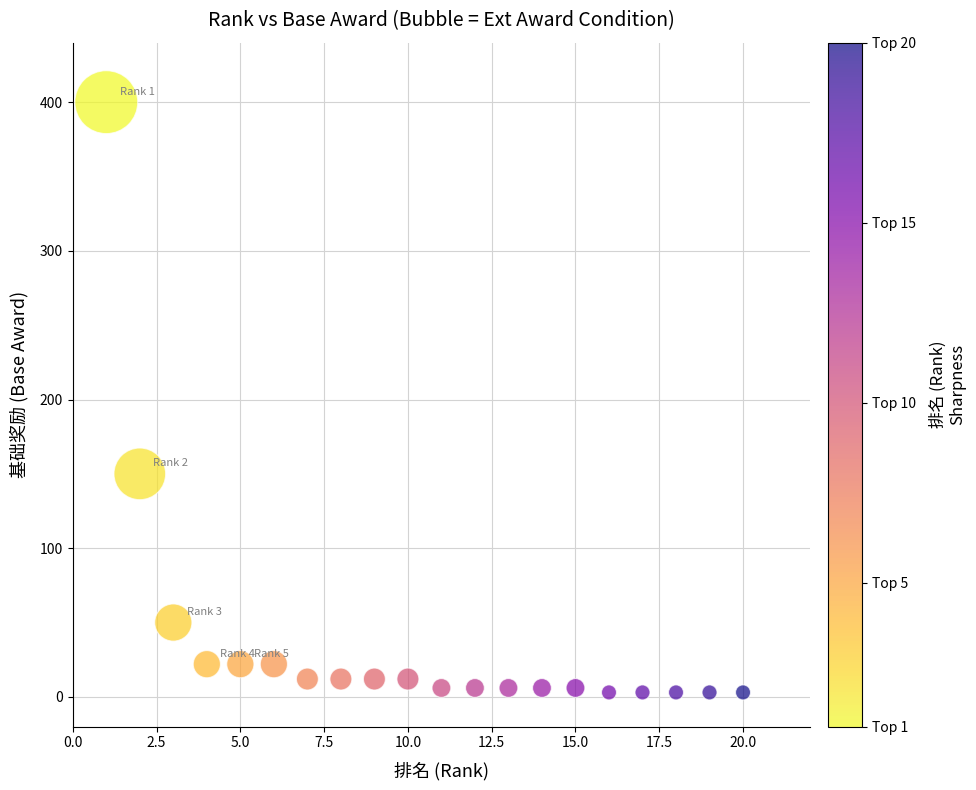

What is the range of X values (max minus min)?

19